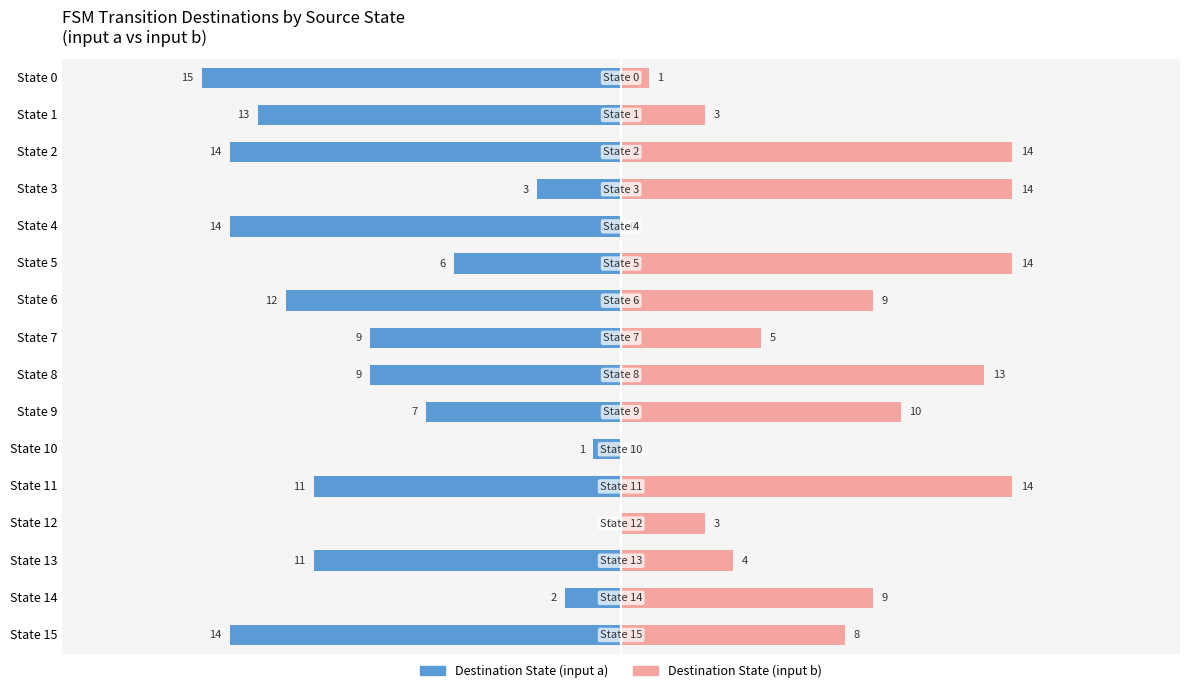

Is the value of Destination State (input b) at State 11 greater than the value of Destination State (input a) at State 5?

Yes